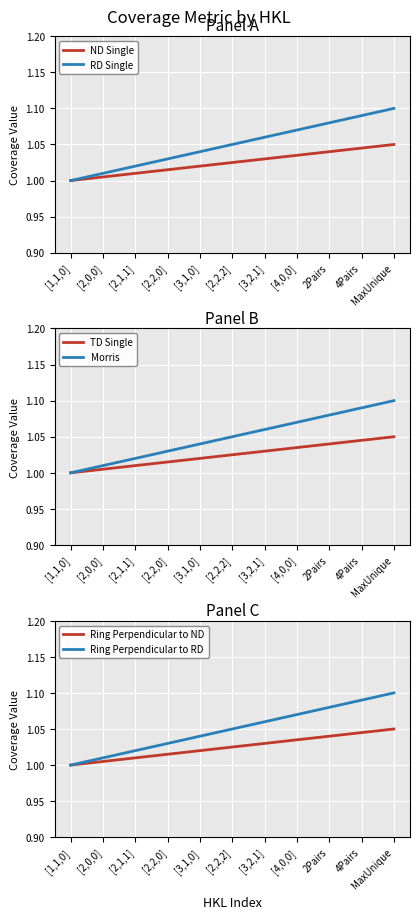

What is the greatest value displayed?

1.1